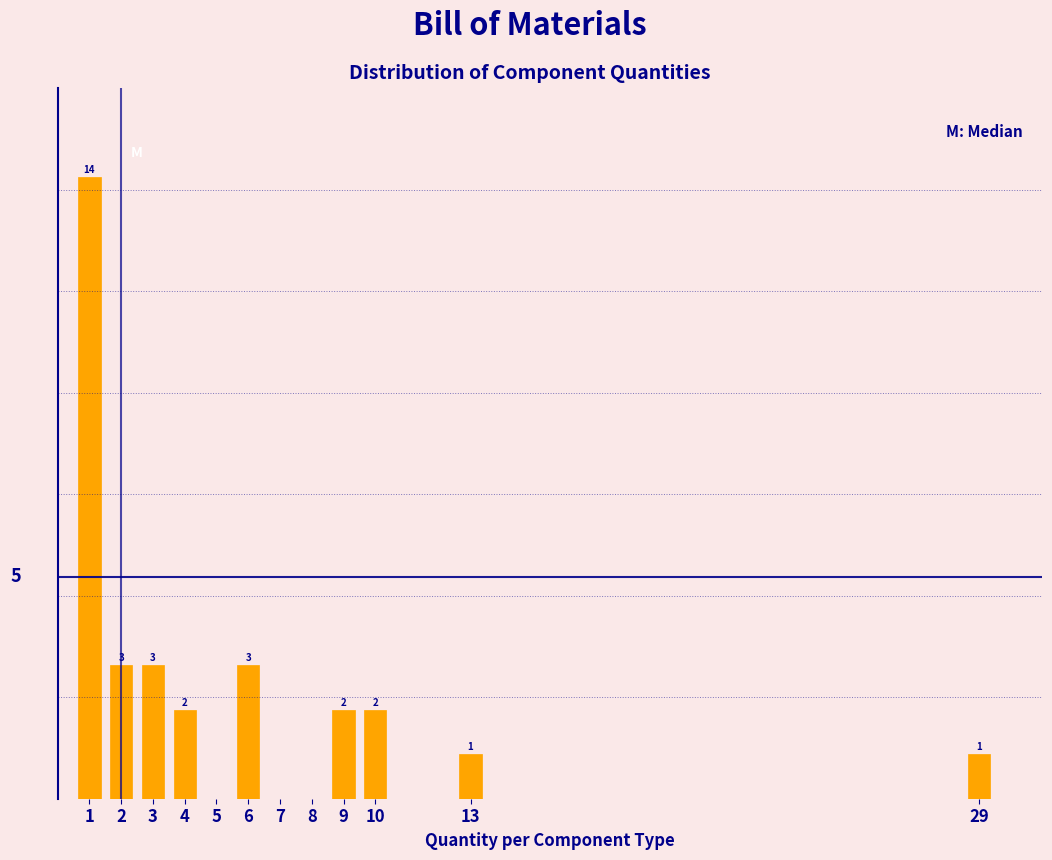

Reading left to right, what are all the values shown in this chart?

14	3	3	2	3	2	2	1	1